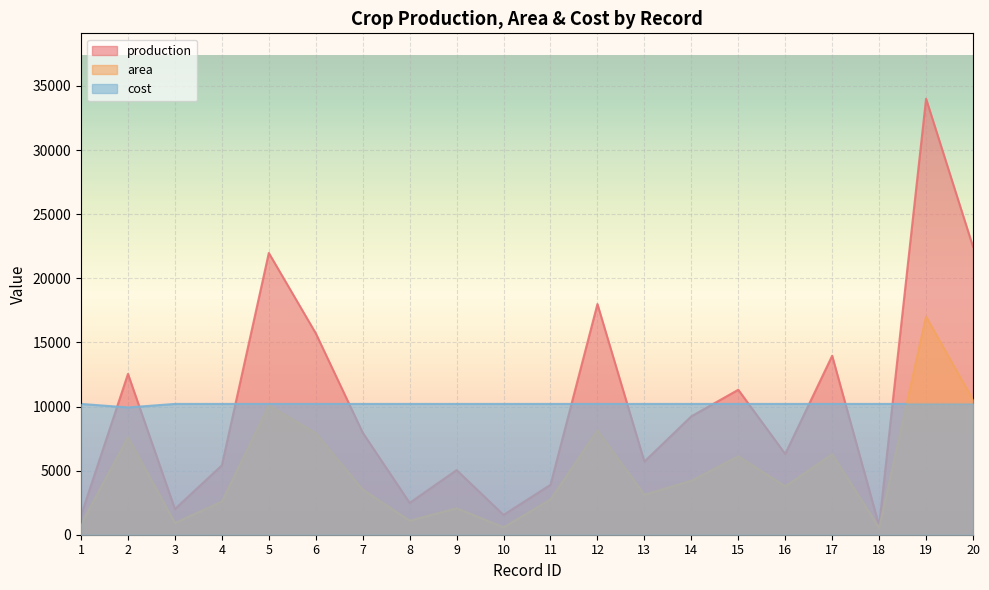

What is the total value across all series at 5?

42272.2